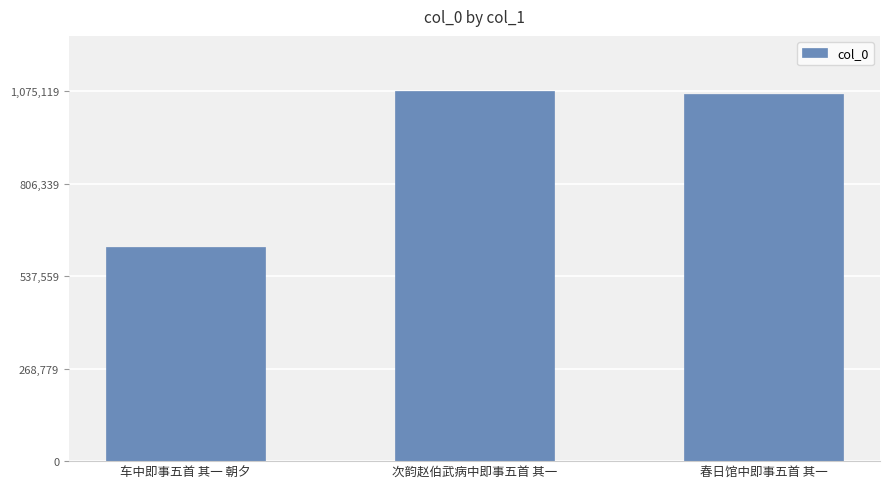

Which has a higher value, 春日馆中即事五首 其一 or 车中即事五首 其一 朝夕?

春日馆中即事五首 其一